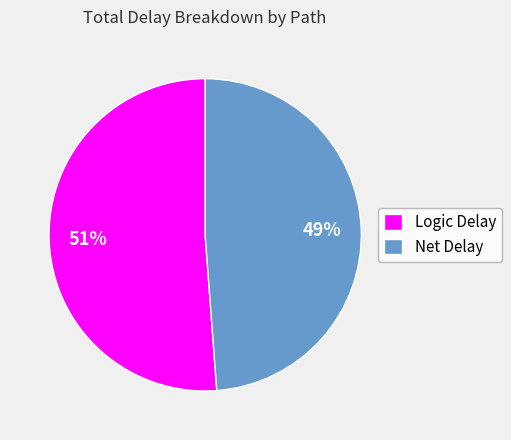

Is the sum of Logic Delay and Net Delay greater than half?

Yes